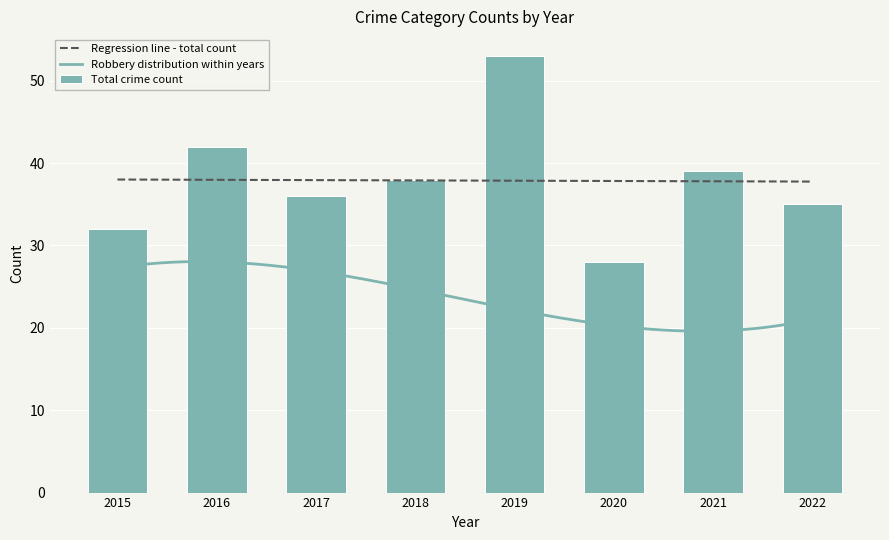

At which label does Total reach its minimum?

2020